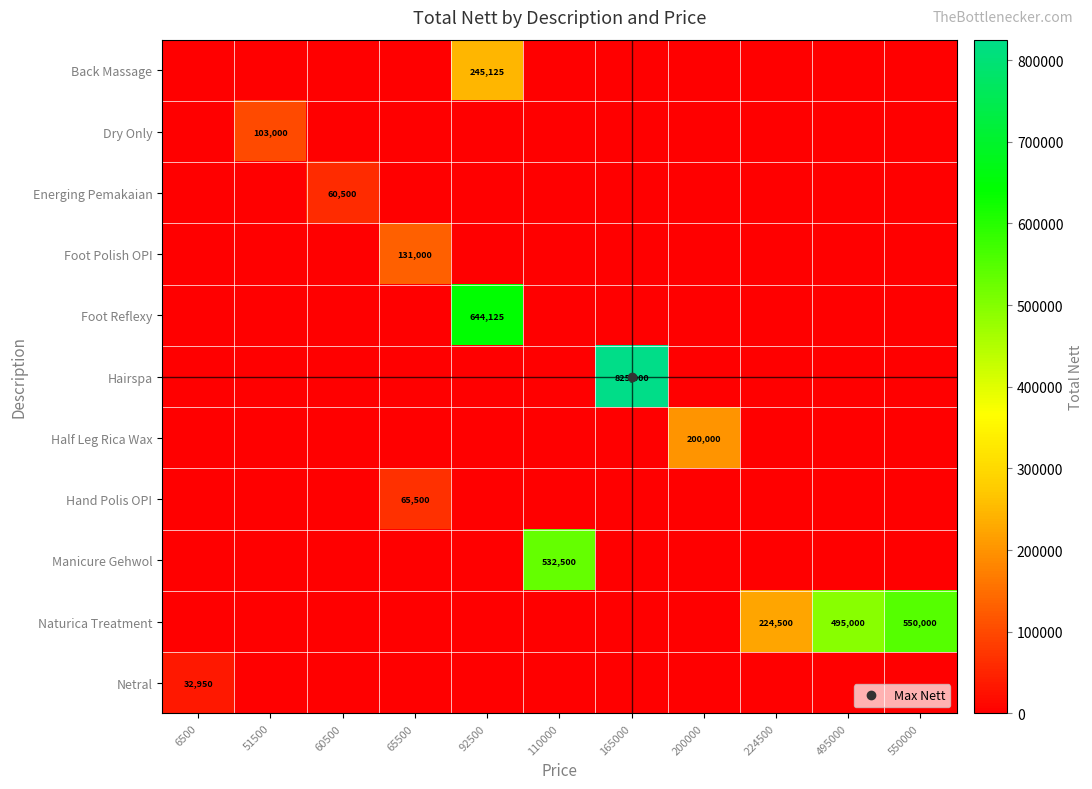

Is it true that Half Leg Rica Wax equals 114017 at 60500?

False